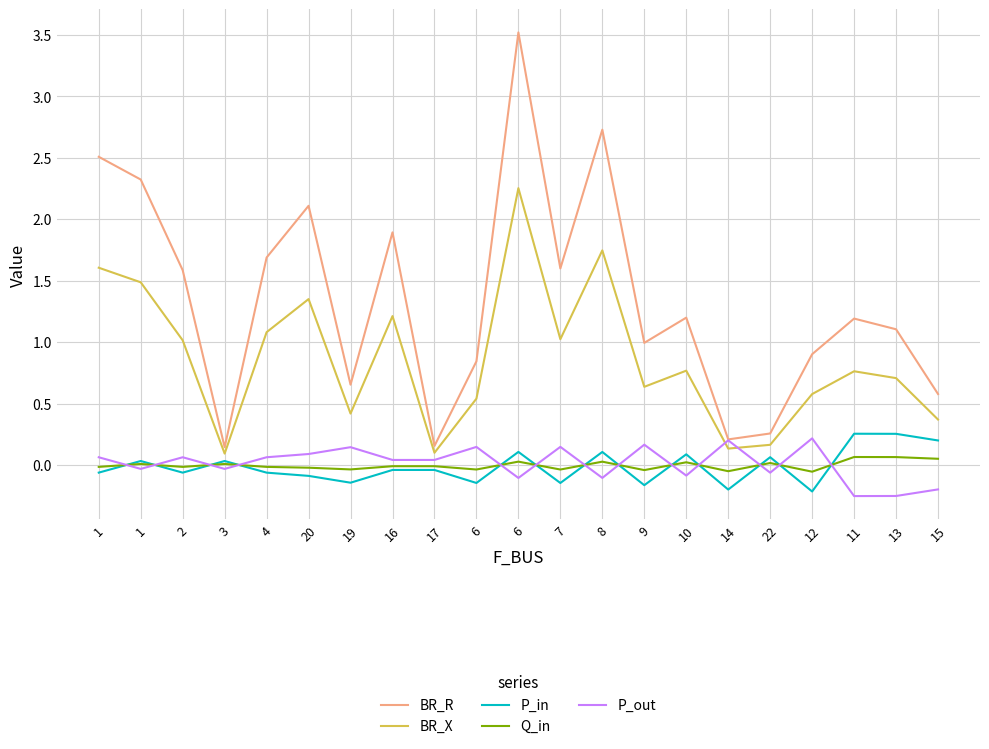

At how many categories does at least one series exceed 0?

21